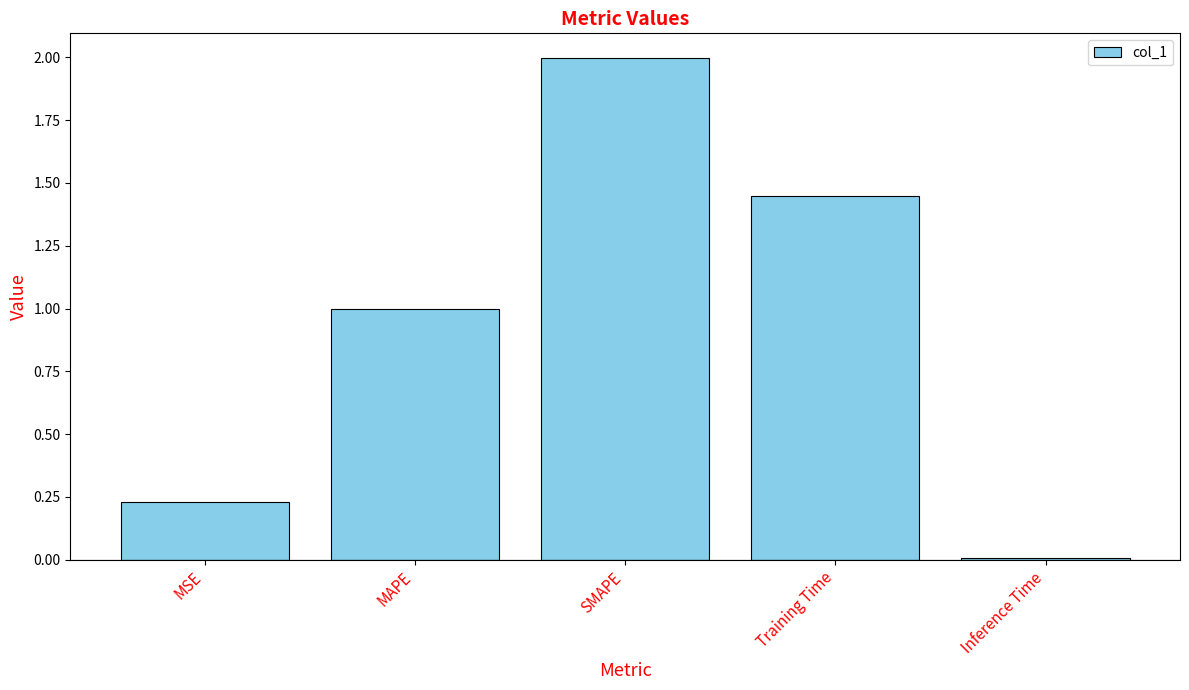

What is the change in value from Training Time to Inference Time?

-1.4